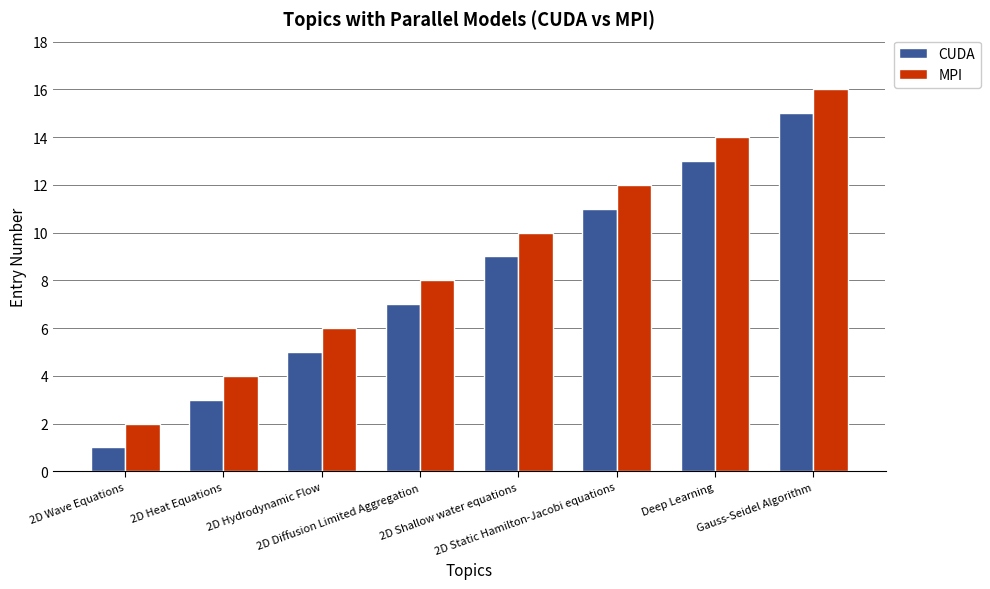

What is the spread (max minus min) of values at 2D Shallow water equations?

1